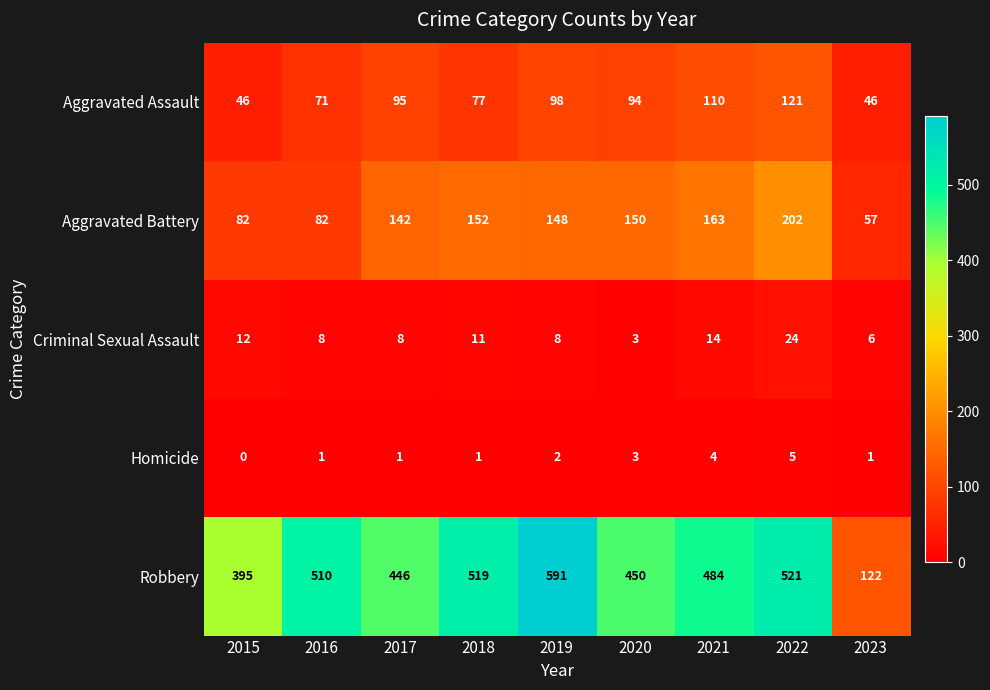

The value of Criminal Sexual Assault at 2015 is 18. True or false?

False